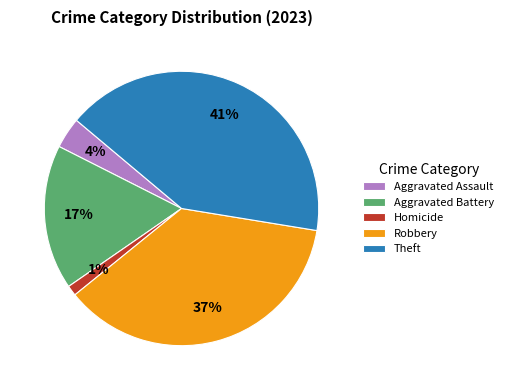

The Homicide slice represents 1% of the pie. True or false?

True